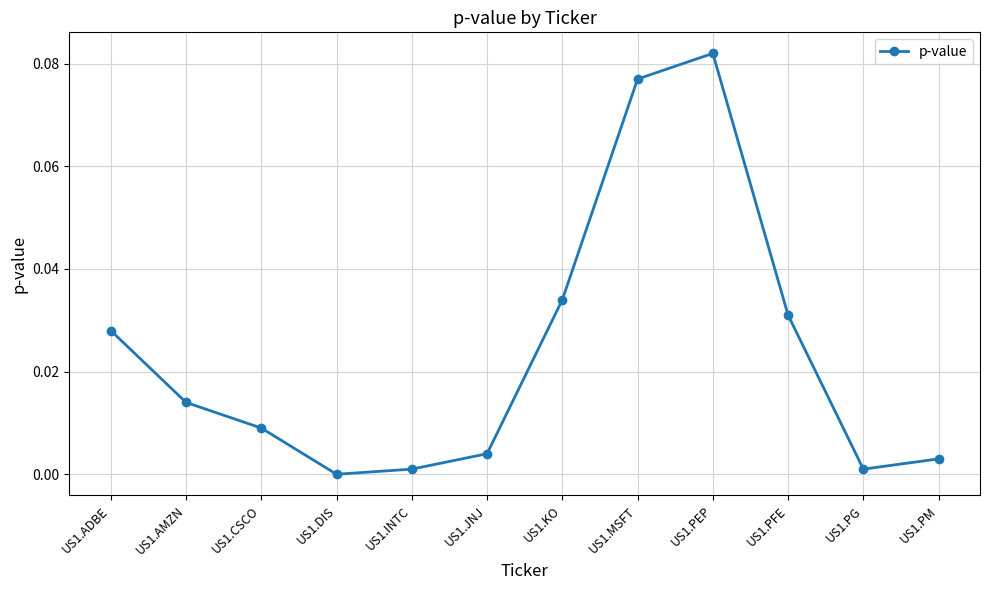

Which label corresponds to the largest value in the chart?

US1.PEP